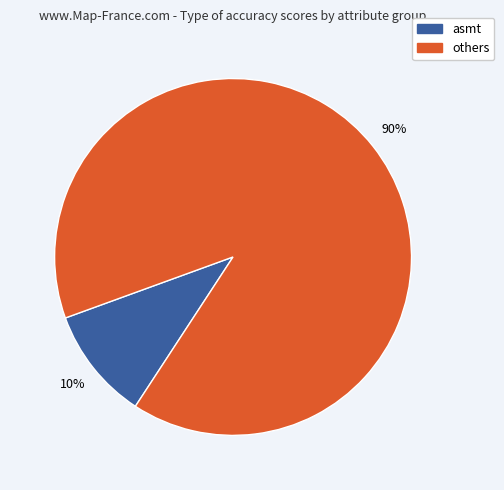

To the nearest percent, what is the average slice percentage?

50%